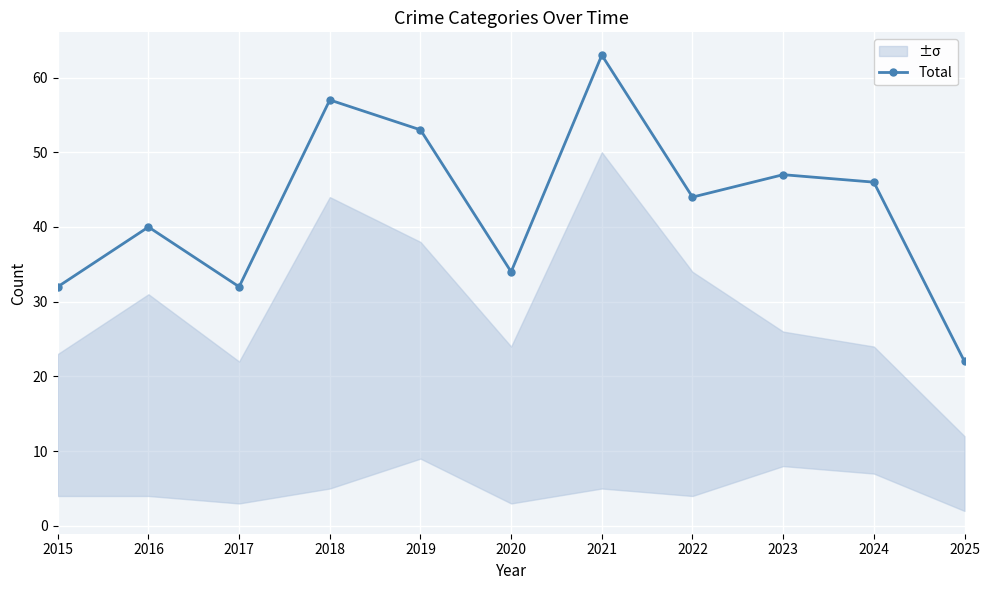

What is the value of the 6th point from the left?

34